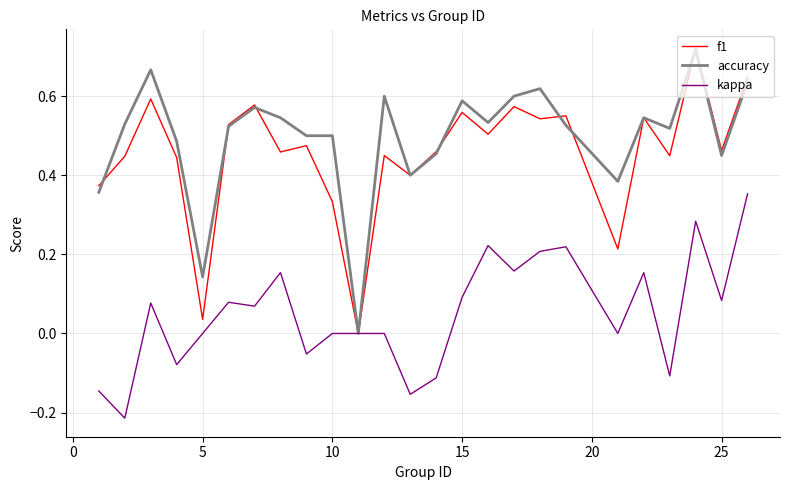

Reading left to right, what are all the values shown in this chart?

f1: 0.4	0.4	0.6	0.4	0.0	0.5	0.6	0.5	0.5	0.3	0.0	0.5	0.4	0.5	0.6	0.5	0.6	0.5	0.6	0.2	0.5	0.4	0.7	0.5	0.6
accuracy: 0.4	0.5	0.7	0.5	0.1	0.5	0.6	0.5	0.5	0.5	0.0	0.6	0.4	0.5	0.6	0.5	0.6	0.6	0.5	0.4	0.5	0.5	0.7	0.5	0.6
kappa: -0.1	-0.2	0.1	-0.1	0.0	0.1	0.1	0.2	-0.1	0.0	0.0	0.0	-0.2	-0.1	0.1	0.2	0.2	0.2	0.2	0.0	0.2	-0.1	0.3	0.1	0.4